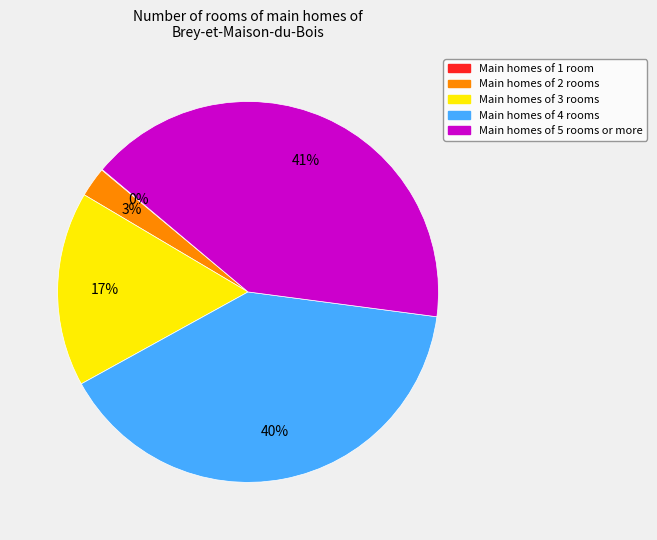

Combined, do Main homes of 4 rooms and Main homes of 5 rooms or more account for over 50%?

Yes